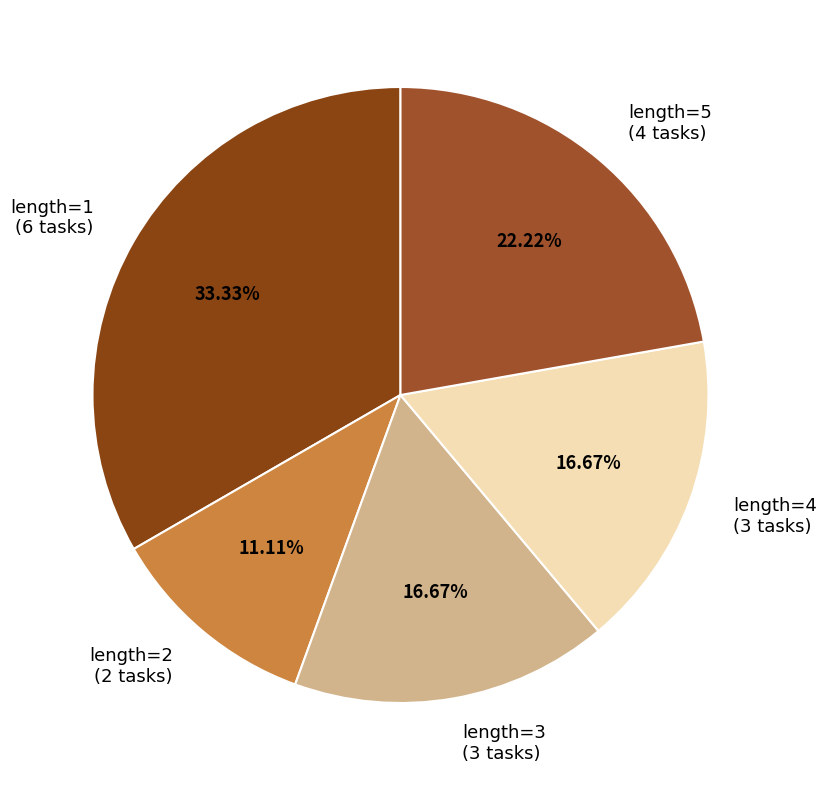

What is the total percentage of length=4 and length=2?

27.8%